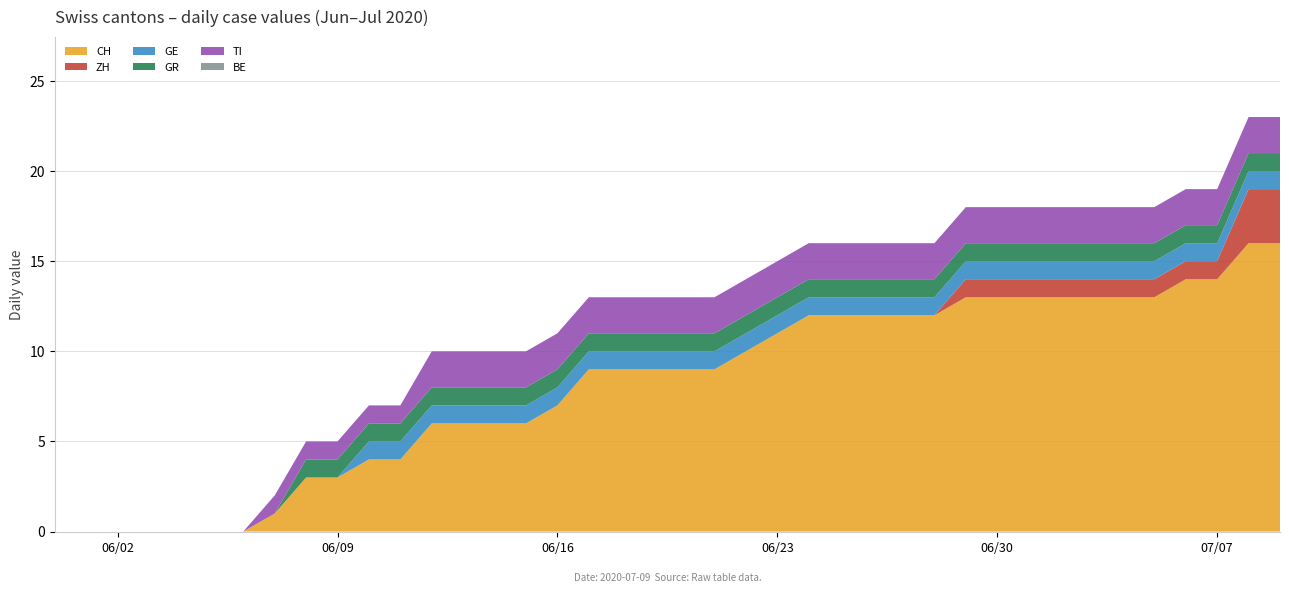

Reading left to right, what are all the values shown in this chart?

CH: 0	0	0	0	0	0	0	1	3	3	4	4	6	6	6	6	7	9	9	9	9	9	10	11	12	12	12	12	12	13	13	13	13	13	13	13	14	14	16	16
ZH: 0	0	0	0	0	0	0	0	0	0	0	0	0	0	0	0	0	0	0	0	0	0	0	0	0	0	0	0	0	1	1	1	1	1	1	1	1	1	3	3
GE: 0	0	0	0	0	0	0	0	0	0	1	1	1	1	1	1	1	1	1	1	1	1	1	1	1	1	1	1	1	1	1	1	1	1	1	1	1	1	1	1
GR: 0	0	0	0	0	0	0	0	1	1	1	1	1	1	1	1	1	1	1	1	1	1	1	1	1	1	1	1	1	1	1	1	1	1	1	1	1	1	1	1
TI: 0	0	0	0	0	0	0	1	1	1	1	1	2	2	2	2	2	2	2	2	2	2	2	2	2	2	2	2	2	2	2	2	2	2	2	2	2	2	2	2
BE: 0	0	0	0	0	0	0	0	0	0	0	0	0	0	0	0	0	0	0	0	0	0	0	0	0	0	0	0	0	0	0	0	0	0	0	0	0	0	0	0